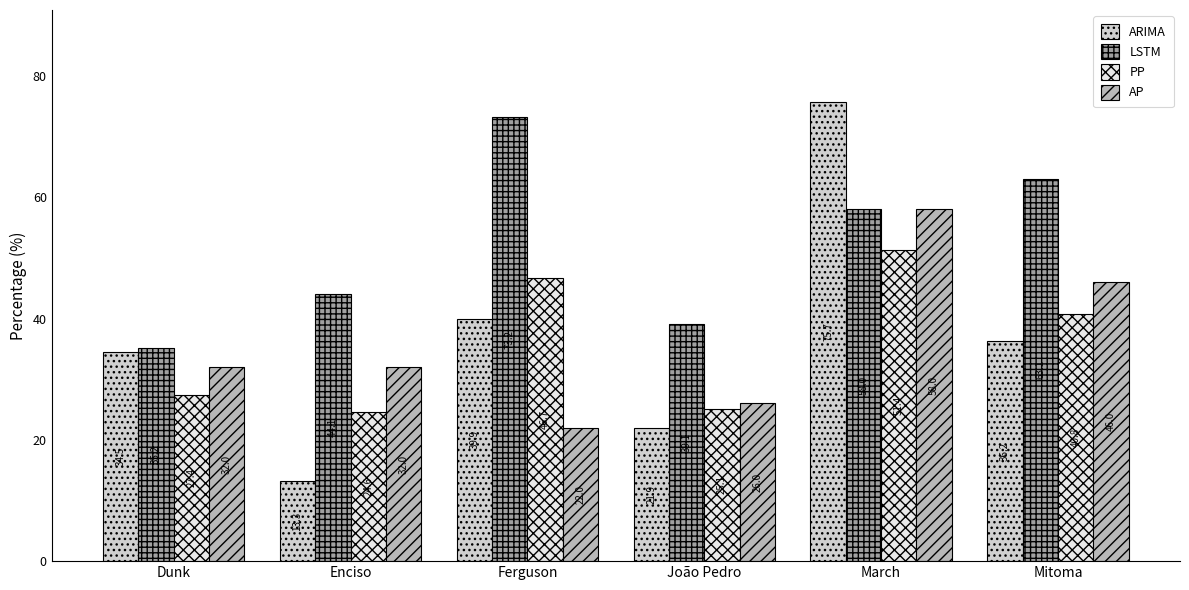

How many bars are there in total?

24